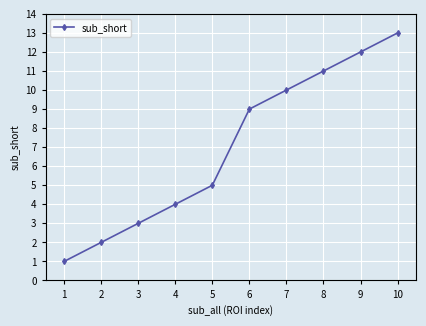

How many data points does each series have?

10